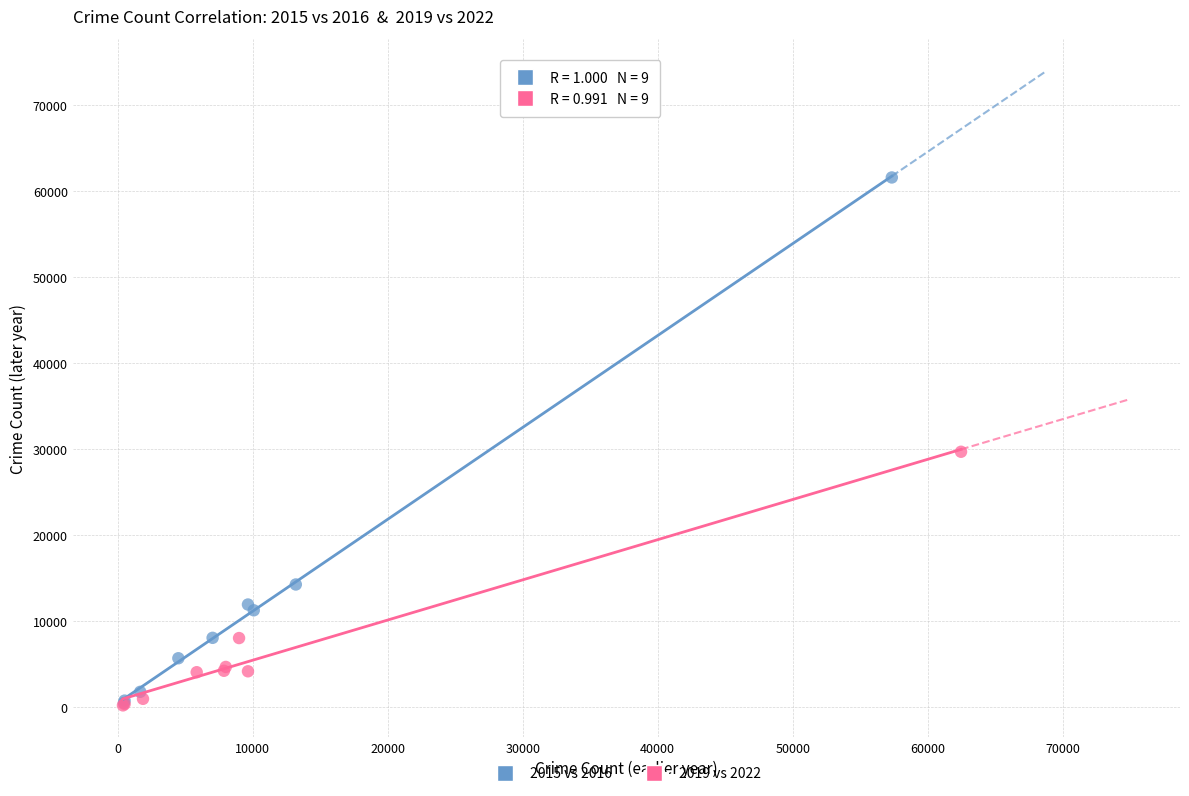

Which series reaches the maximum Y coordinate?

2015 vs 2016